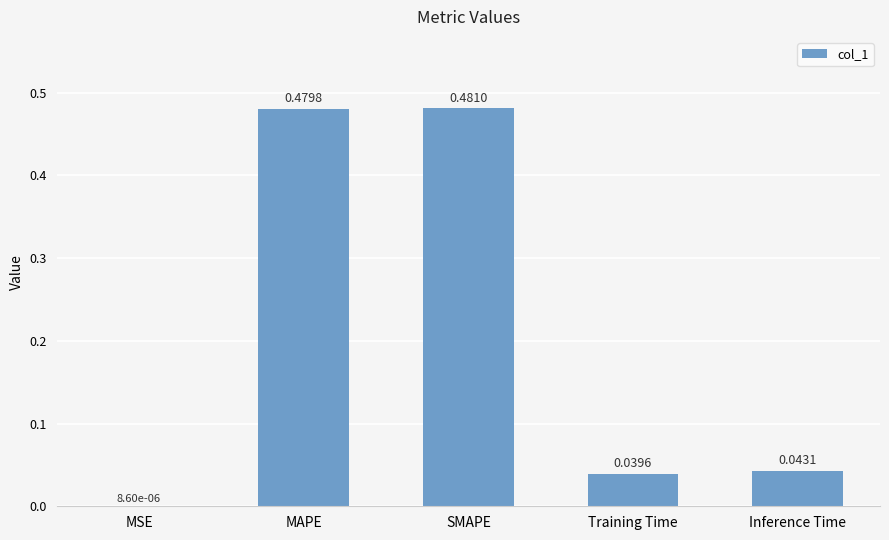

What is the sum of the values at MAPE and SMAPE?

1.0